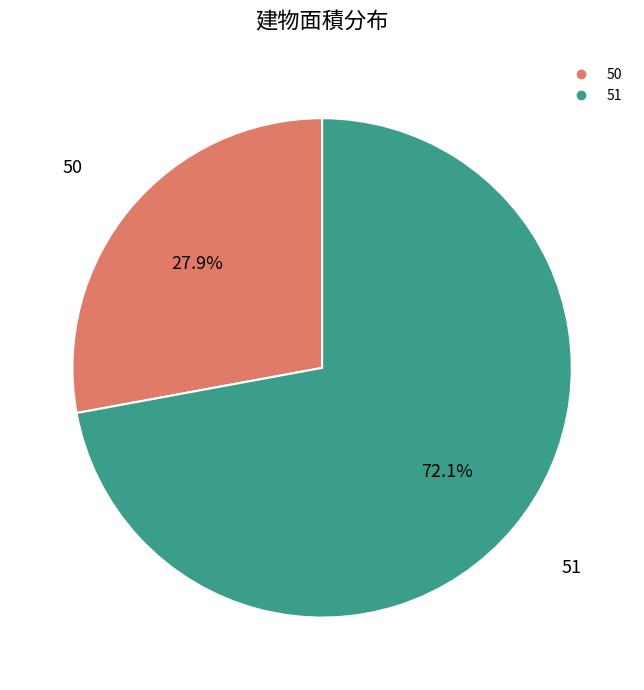

What portion of the pie excludes 50?

72.1%